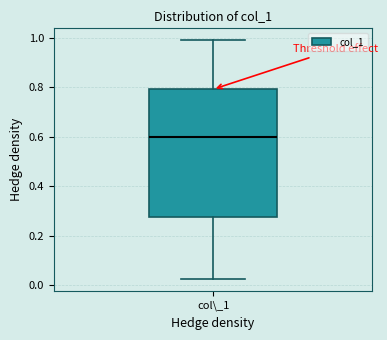

Where does the median line of the box for col\_1 sit on the y-axis? The values are not printed on the chart, so give them approximately, as read against the axis.

0.60